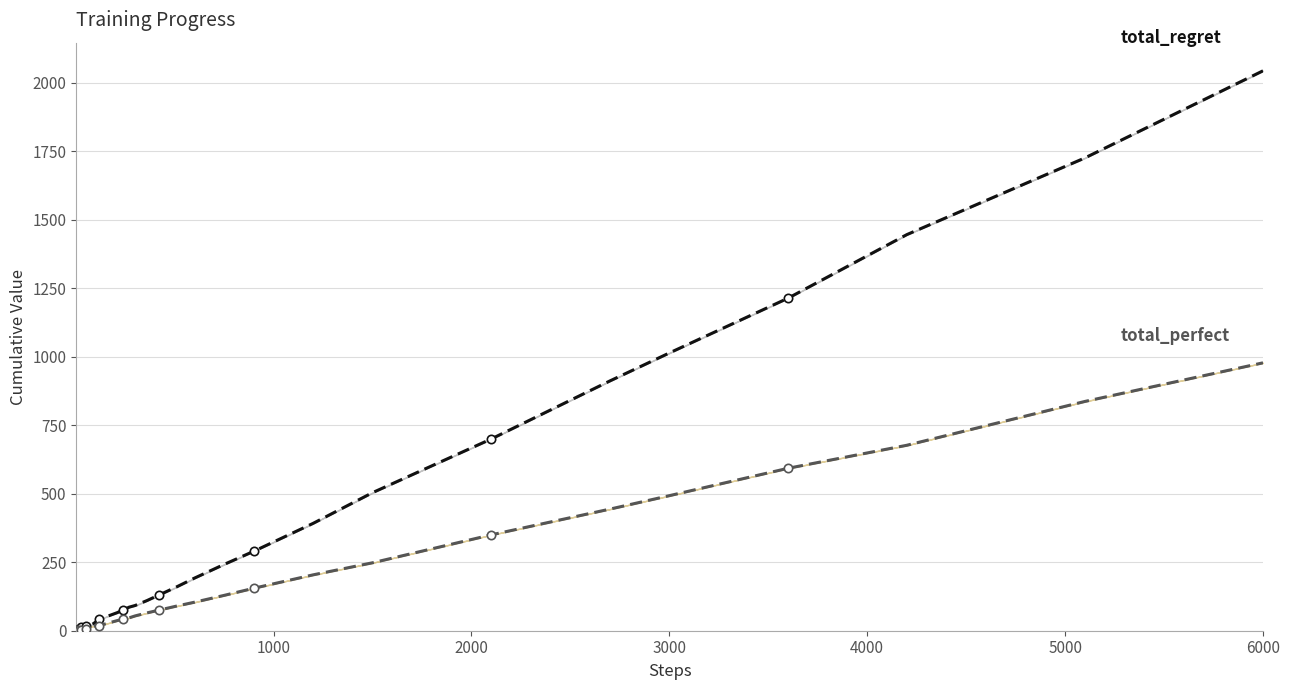

The value of total_perfect at 1000 is 2. True or false?

False